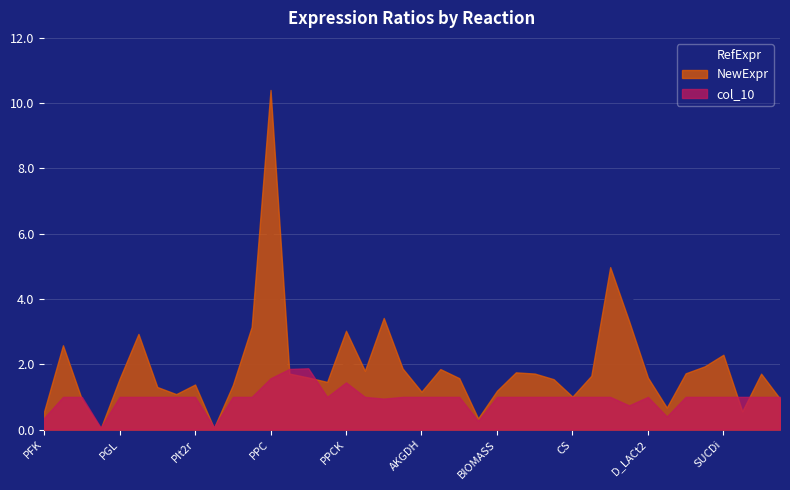

Is it true that NewExpr equals 1.0 at D_LACt2?

False